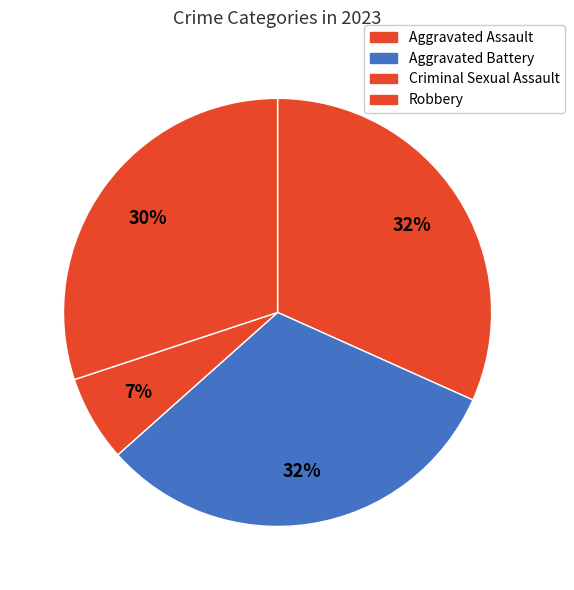

Does Robbery account for over 50% of the chart?

No